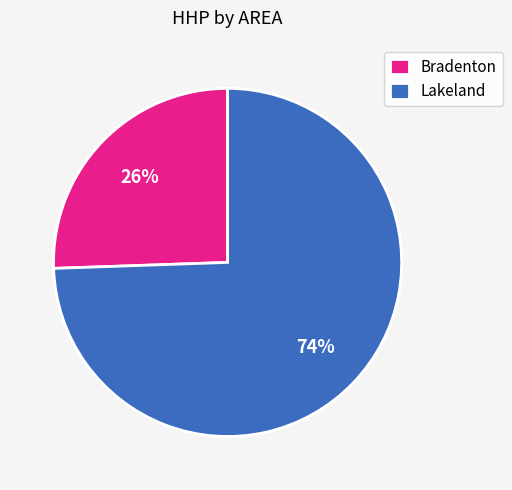

Which slice is the largest?

Lakeland